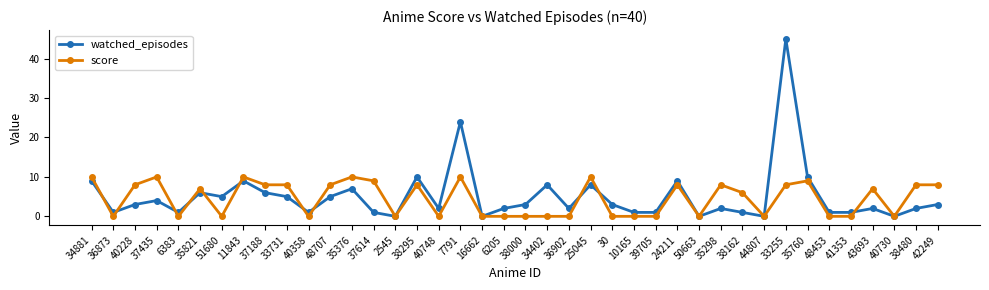

Is this an area chart (filled region under the line)?

No